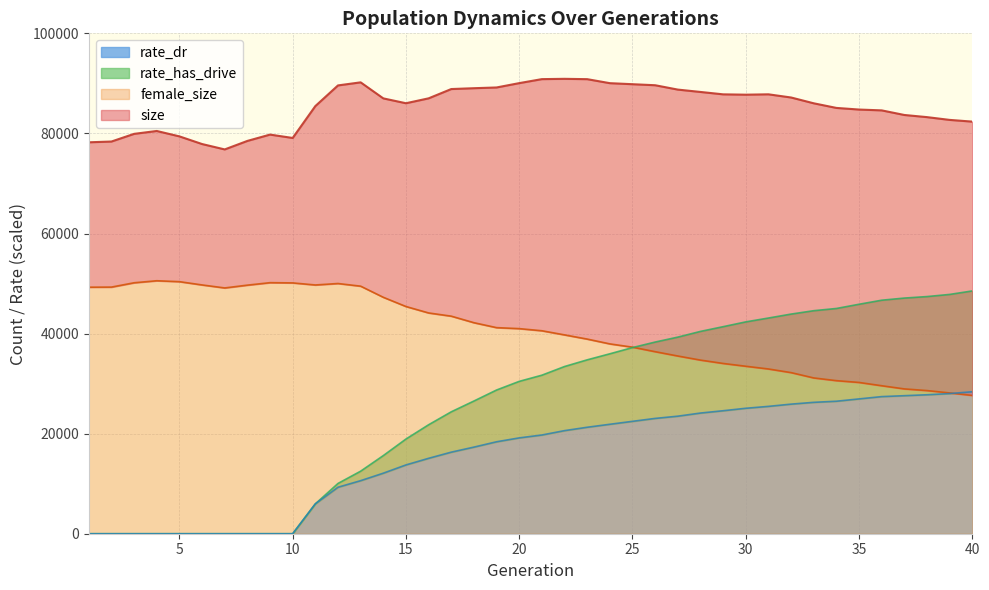

What value does the rate_has_drive series have at 21?

31683.2